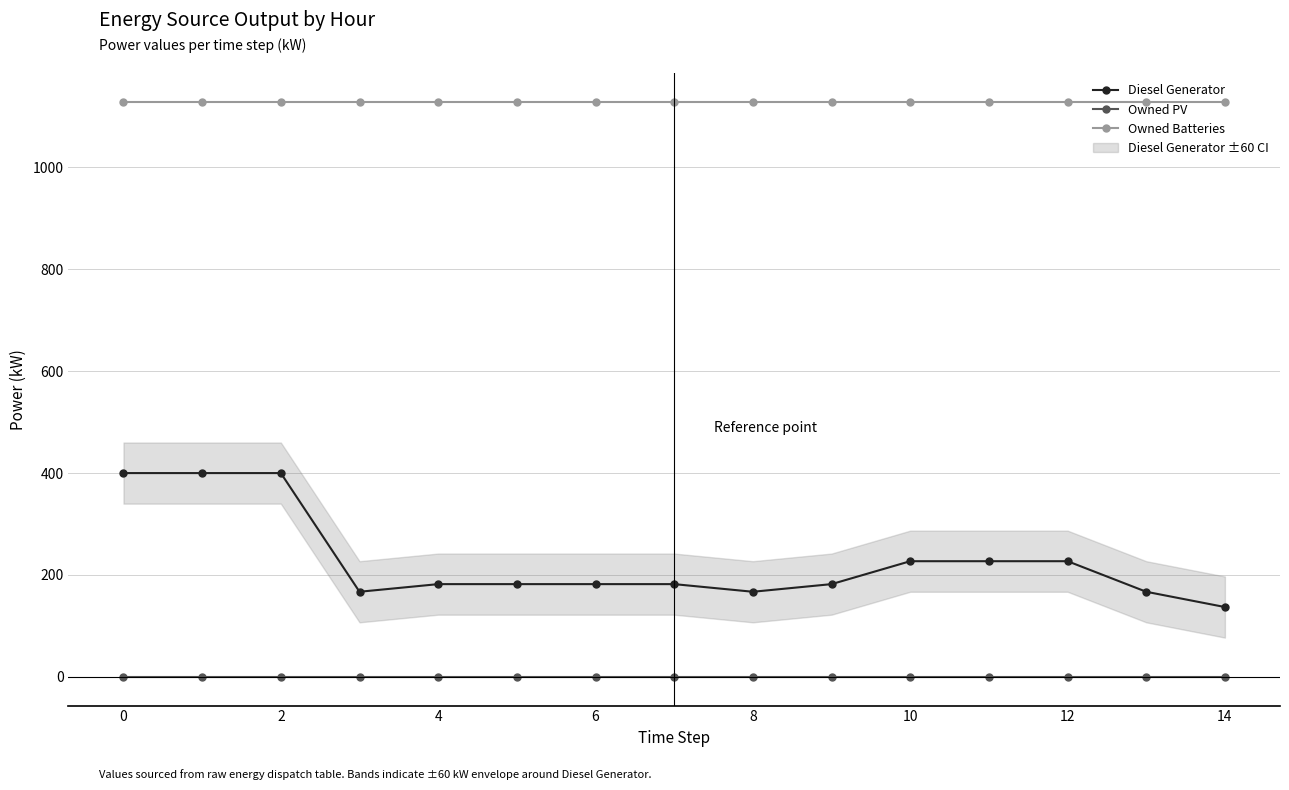

What is the greatest value displayed?

1129